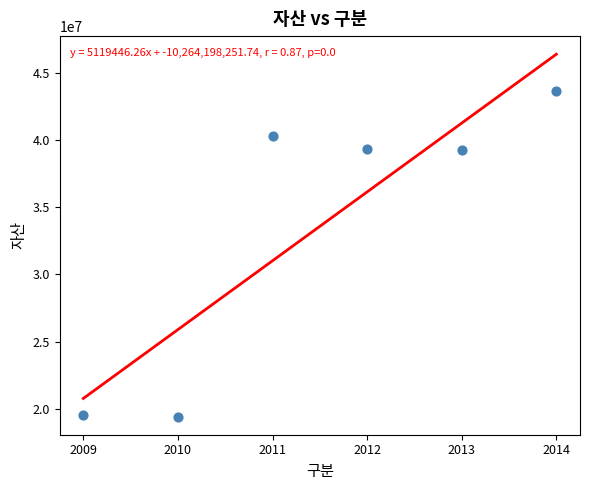

What is the average X value?

2012